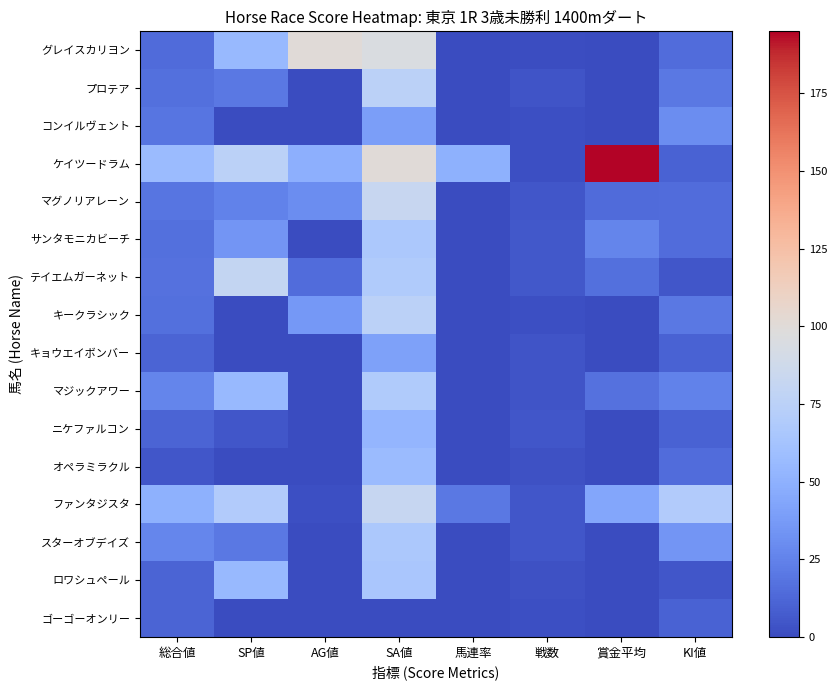

Reading left to right, list all the values displayed in this chart.

グレイスカリヨン: 総合値=14	SP値=55	AG値=100	SA値=95	馬連率=0	戦数=1	賞金平均=0	KI値=15
プロテア: 総合値=16	SP値=20	AG値=0	SA値=75	馬連率=0	戦数=4	賞金平均=0	KI値=20
コンイルヴェント: 総合値=19	SP値=0	AG値=0	SA値=39	馬連率=0	戦数=2	賞金平均=0	KI値=30
ケイツードラム: 総合値=57	SP値=75	AG値=49	SA値=100	馬連率=50	戦数=2	賞金平均=195	KI値=10
マグノリアレーン: 総合値=19	SP値=25	AG値=30	SA値=83	馬連率=0	戦数=5	賞金平均=14	KI値=15
サンタモニカビーチ: 総合値=16	SP値=35	AG値=0	SA値=67	馬連率=0	戦数=6	賞金平均=26	KI値=15
テイエムガーネット: 総合値=17	SP値=80	AG値=15	SA値=69	馬連率=0	戦数=6	賞金平均=16	KI値=5
キークラシック: 総合値=16	SP値=0	AG値=36	SA値=75	馬連率=0	戦数=2	賞金平均=0	KI値=20
キョウエイボンバー: 総合値=11	SP値=0	AG値=0	SA値=41	馬連率=0	戦数=4	賞金平均=0	KI値=10
マジックアワー: 総合値=26	SP値=55	AG値=0	SA値=69	馬連率=0	戦数=4	賞金平均=17	KI値=25
ニケファルコン: 総合値=11	SP値=5	AG値=0	SA値=53	馬連率=0	戦数=5	賞金平均=0	KI値=10
オペラミラクル: 総合値=5	SP値=0	AG値=0	SA値=57	馬連率=0	戦数=3	賞金平均=0	KI値=15
ファンタジスタ: 総合値=50	SP値=70	AG値=2	SA値=82	馬連率=20	戦数=5	賞金平均=44	KI値=70
スターオブデイズ: 総合値=27	SP値=20	AG値=0	SA値=67	馬連率=0	戦数=5	賞金平均=0	KI値=35
ロワシュペール: 総合値=11	SP値=55	AG値=0	SA値=65	馬連率=0	戦数=3	賞金平均=0	KI値=5
ゴーゴーオンリー: 総合値=11	SP値=0	AG値=0	SA値=0	馬連率=0	戦数=2	賞金平均=0	KI値=10